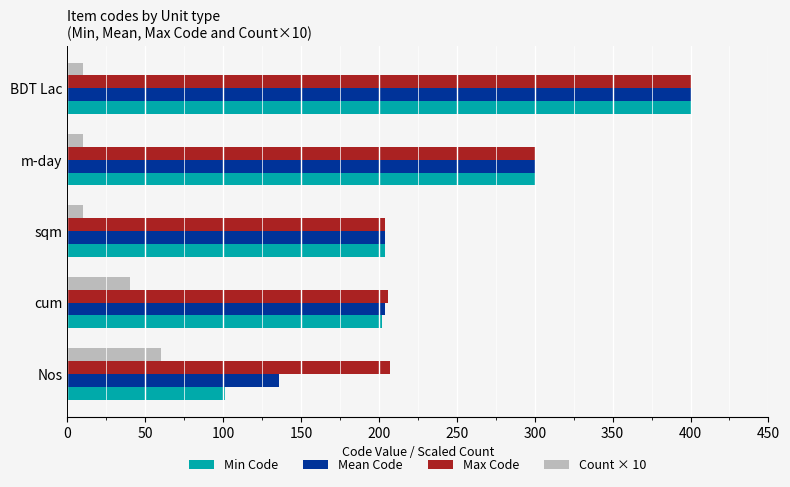

Which series has the widest spread of values?

Min Code